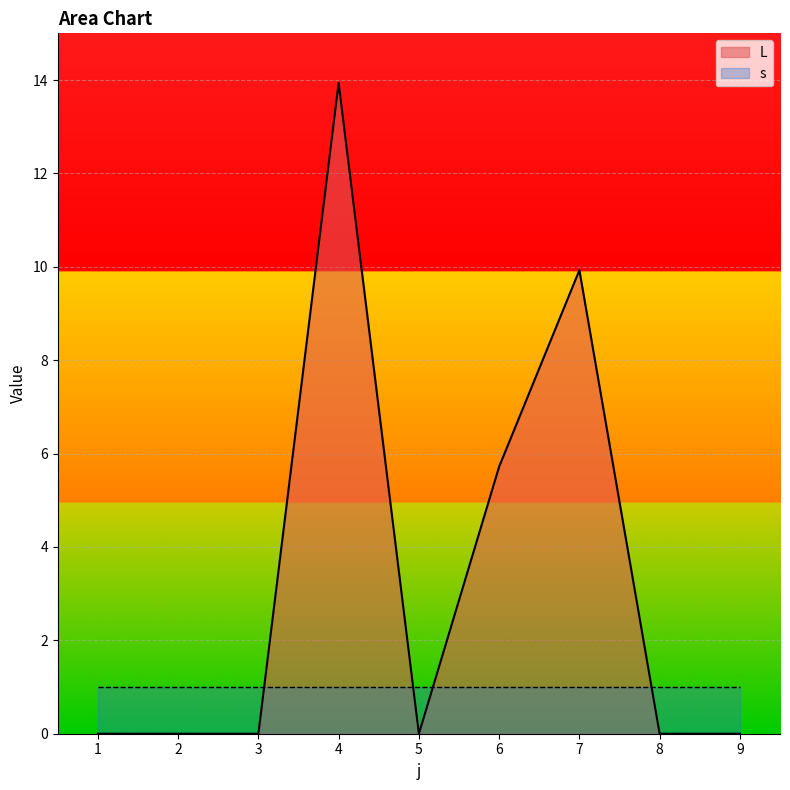

True or false: the data shows -9.6 at 5.

False